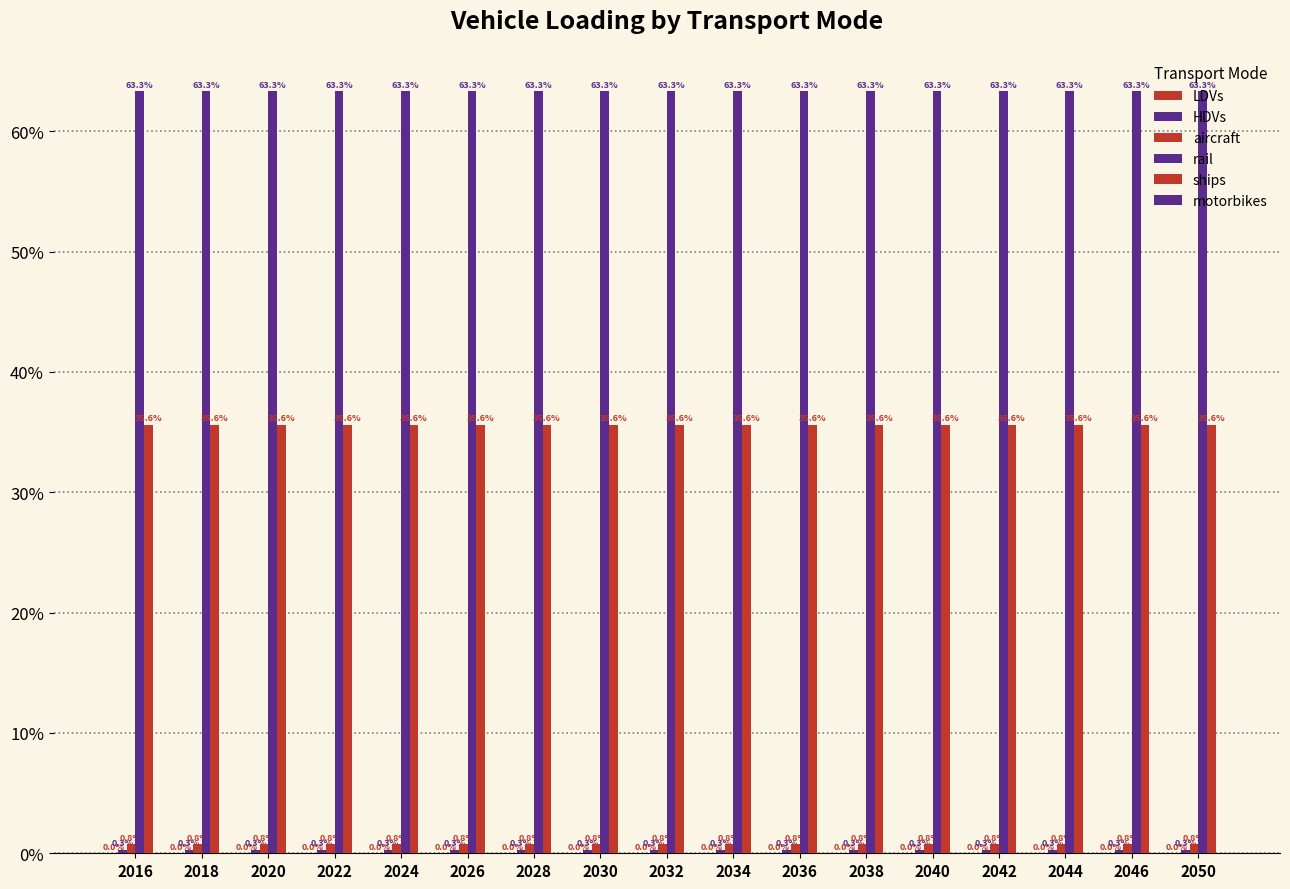

List the labels in order of aircraft value, largest first.

2016, 2018, 2020, 2022, 2024, 2026, 2028, 2030, 2032, 2034, 2036, 2038, 2040, 2042, 2044, 2046, 2050